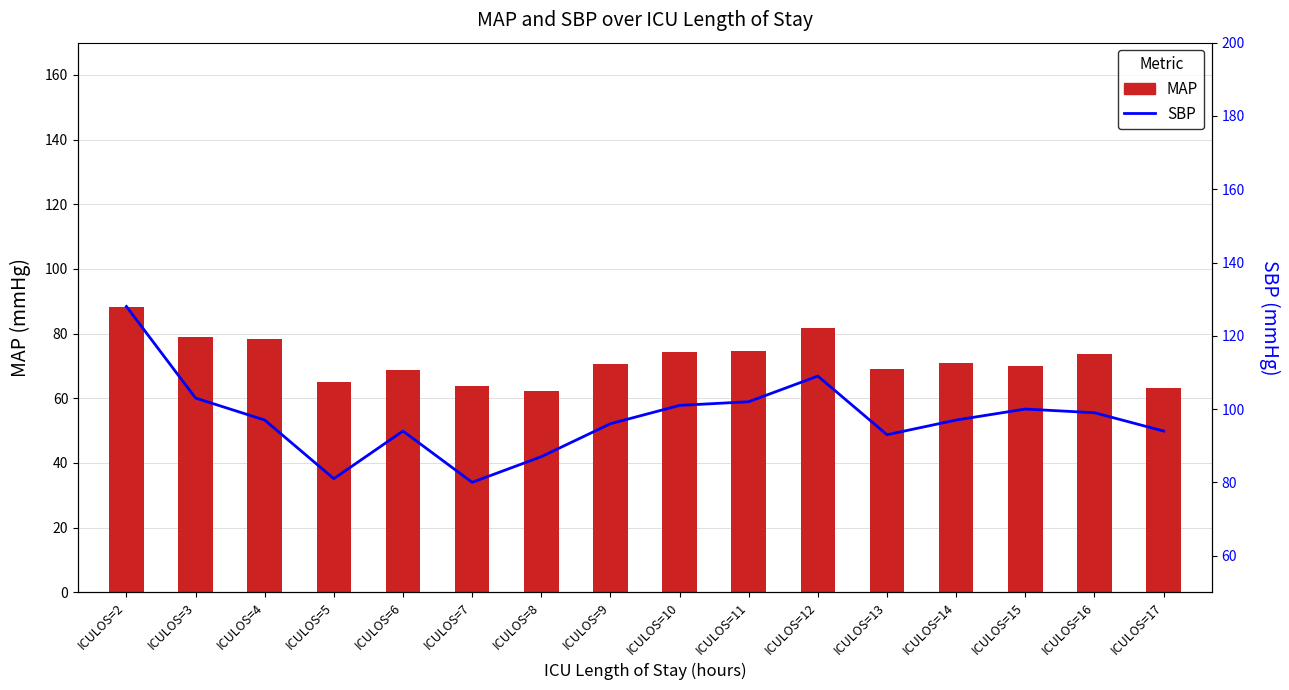

What is the maximum value shown in the chart?

128.0